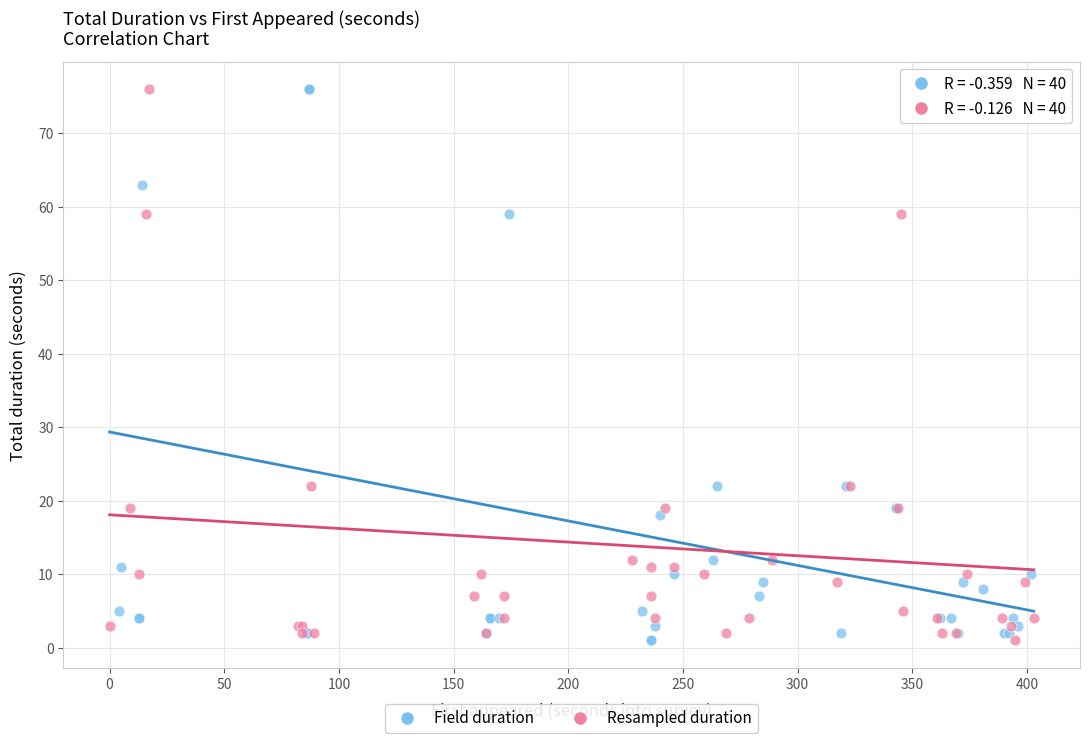

What are all the series names shown in the legend?

Field duration, Resampled duration